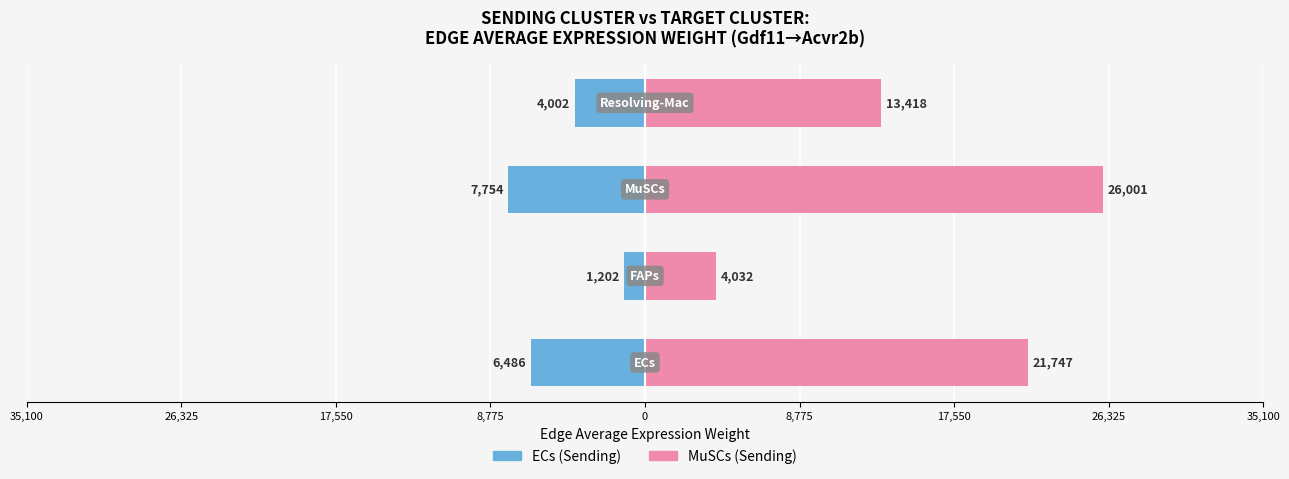

What is the value of the ECs (Sending) bar at the 3rd from the left?

-7754.0